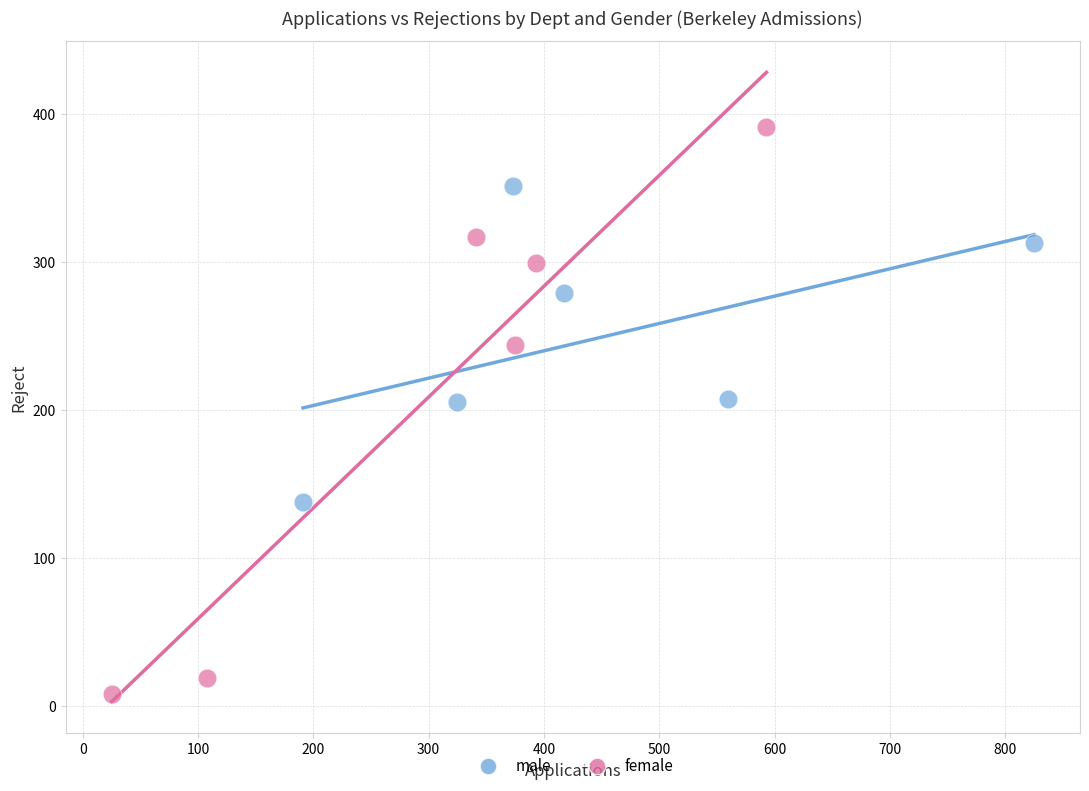

Which series contains the highest Y value?

female